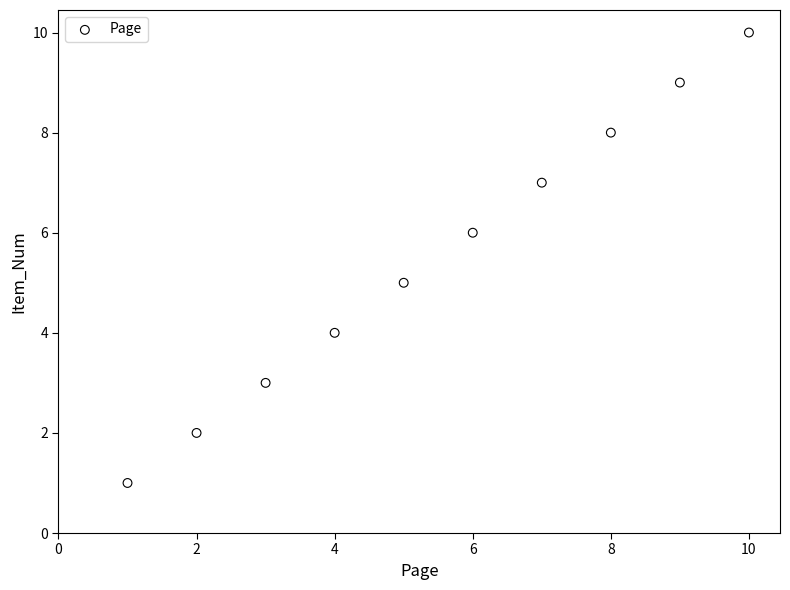

What is the average X value?

6